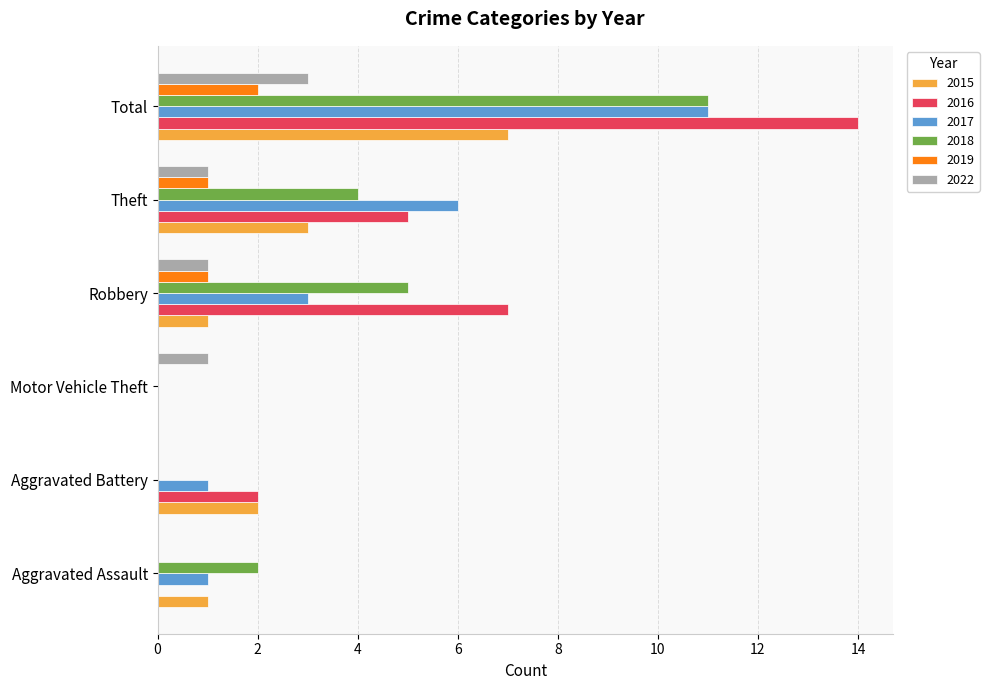

What is the sum of all 2017 values?

22